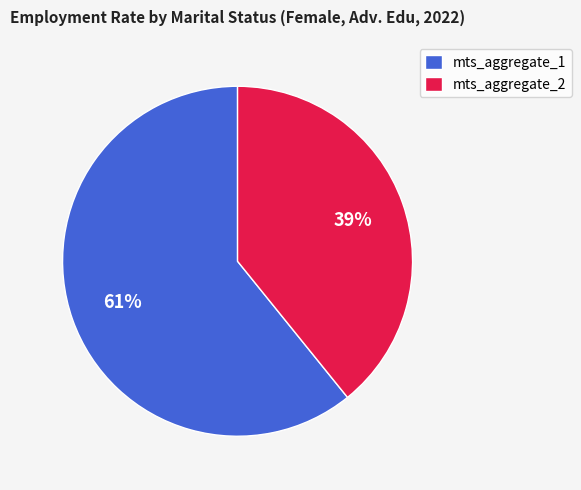

How many slices are in this pie chart?

2